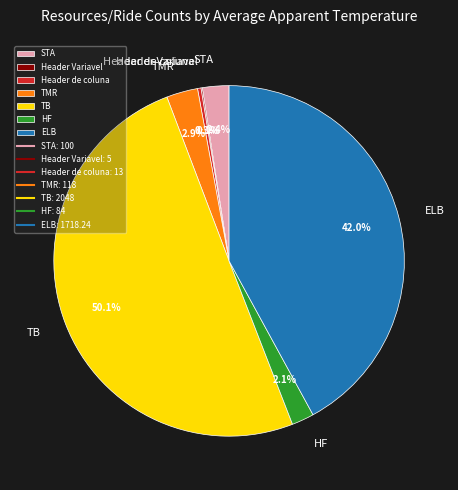

Is TMR the majority of the pie?

No